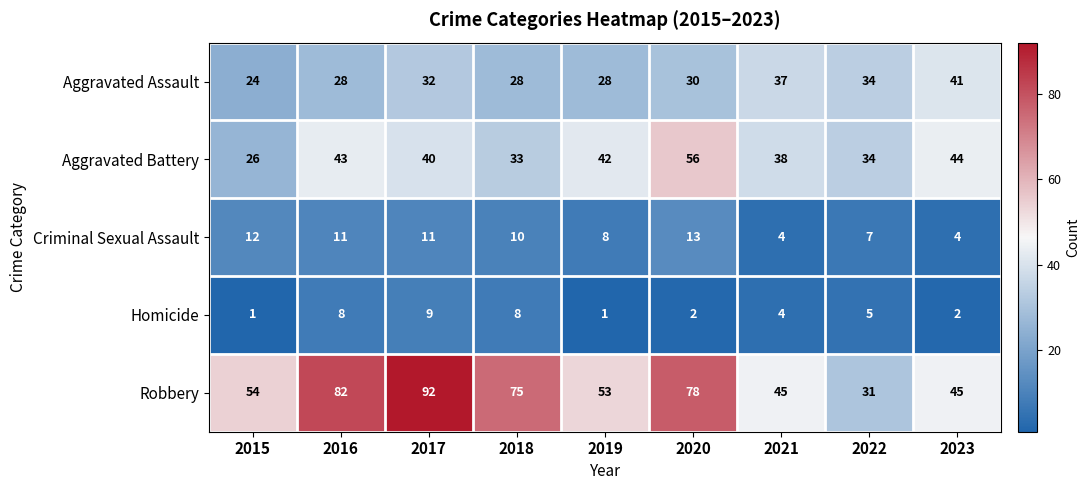

Rank the series by their maximum value, from highest to lowest.

Robbery, Aggravated Battery, Aggravated Assault, Criminal Sexual Assault, Homicide